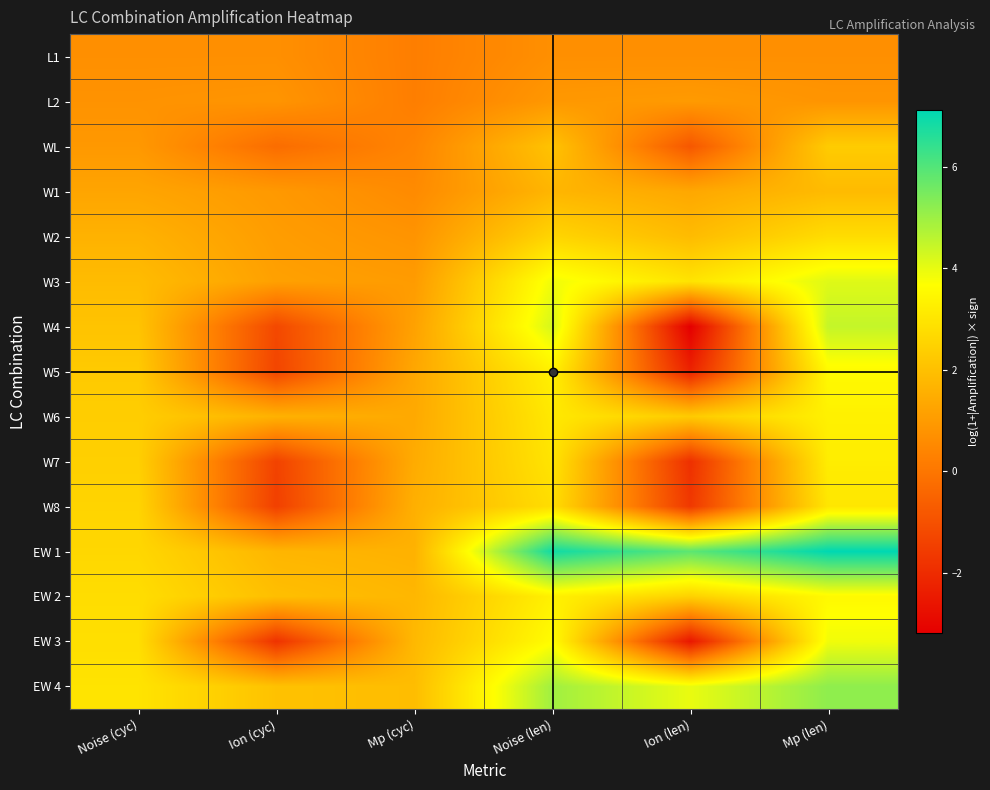

Reading right to left, what are all the values shown in this chart?

L1: Mp (len)=0.7	Ion (len)=0.7	Noise (len)=0.7	Mp (cyc)=0.2	Ion (cyc)=0.7	Noise (cyc)=0.7
L2: Mp (len)=0.8	Ion (len)=1.0	Noise (len)=0.9	Mp (cyc)=0.2	Ion (cyc)=0.8	Noise (cyc)=0.8
WL: Mp (len)=2.3	Ion (len)=-0.8	Noise (len)=2.1	Mp (cyc)=0.4	Ion (cyc)=-0.2	Noise (cyc)=0.9
W1: Mp (len)=1.9	Ion (len)=1.3	Noise (len)=1.7	Mp (cyc)=0.6	Ion (cyc)=0.9	Noise (cyc)=1.3
W2: Mp (len)=2.8	Ion (len)=1.9	Noise (len)=2.6	Mp (cyc)=0.8	Ion (cyc)=1.0	Noise (cyc)=1.6
W3: Mp (len)=4.1	Ion (len)=3.0	Noise (len)=3.9	Mp (cyc)=1.0	Ion (cyc)=1.1	Noise (cyc)=1.9
W4: Mp (len)=4.5	Ion (len)=-3.2	Noise (len)=4.2	Mp (cyc)=1.2	Ion (cyc)=-1.2	Noise (cyc)=2.1
W5: Mp (len)=3.6	Ion (len)=-2.2	Noise (len)=3.3	Mp (cyc)=1.3	Ion (cyc)=-1.3	Noise (cyc)=2.3
W6: Mp (len)=3.3	Ion (len)=2.3	Noise (len)=3.1	Mp (cyc)=1.4	Ion (cyc)=1.6	Noise (cyc)=2.4
W7: Mp (len)=3.2	Ion (len)=-1.9	Noise (len)=3.0	Mp (cyc)=1.4	Ion (cyc)=-1.4	Noise (cyc)=2.4
W8: Mp (len)=3.0	Ion (len)=-1.7	Noise (len)=2.8	Mp (cyc)=1.6	Ion (cyc)=-1.5	Noise (cyc)=2.5
EW 1: Mp (len)=7.1	Ion (len)=5.9	Noise (len)=6.9	Mp (cyc)=1.6	Ion (cyc)=1.7	Noise (cyc)=2.6
EW 2: Mp (len)=3.5	Ion (len)=2.5	Noise (len)=3.3	Mp (cyc)=1.7	Ion (cyc)=2.0	Noise (cyc)=2.8
EW 3: Mp (len)=3.9	Ion (len)=-2.6	Noise (len)=3.6	Mp (cyc)=1.8	Ion (cyc)=-1.8	Noise (cyc)=2.8
EW 4: Mp (len)=5.2	Ion (len)=4.0	Noise (len)=4.9	Mp (cyc)=1.9	Ion (cyc)=2.0	Noise (cyc)=3.0